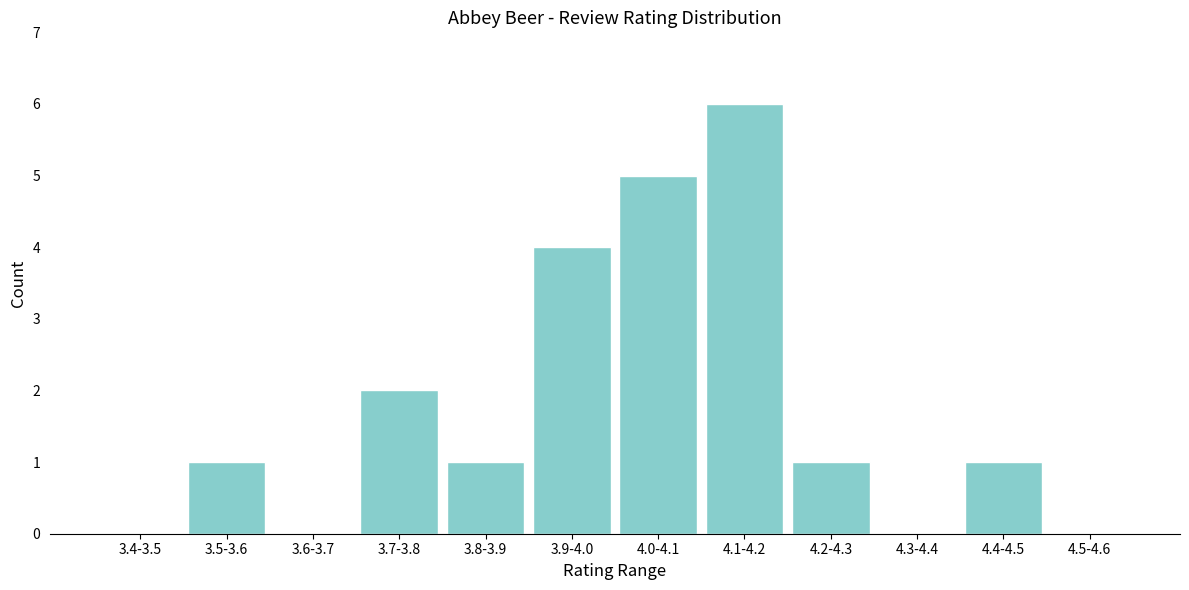

Reading left to right, extract all data points from this chart.

3.4-3.5=0	3.5-3.6=1	3.6-3.7=0	3.7-3.8=2	3.8-3.9=1	3.9-4.0=4	4.0-4.1=5	4.1-4.2=6	4.2-4.3=1	4.3-4.4=0	4.4-4.5=1	4.5-4.6=0